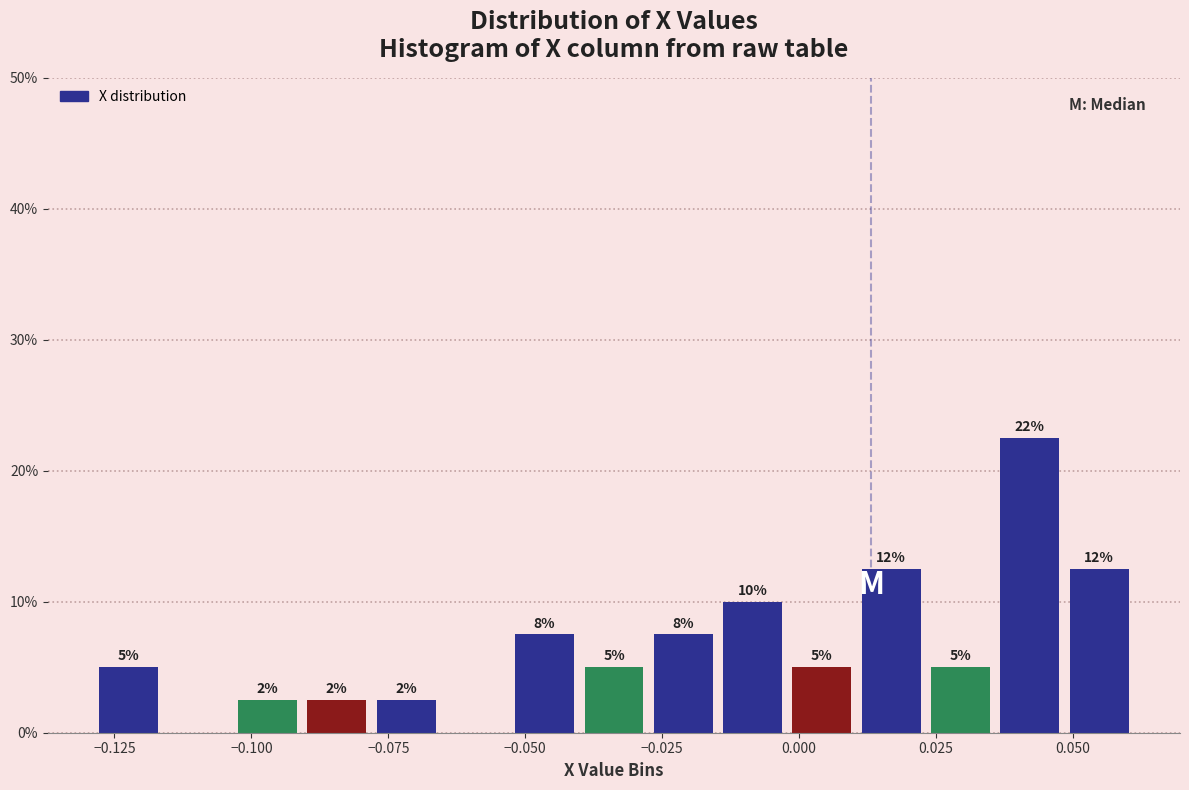

Around what value on the x-axis is the tallest bar? Give the approximate position of its centre, as read against the axis.

0.040